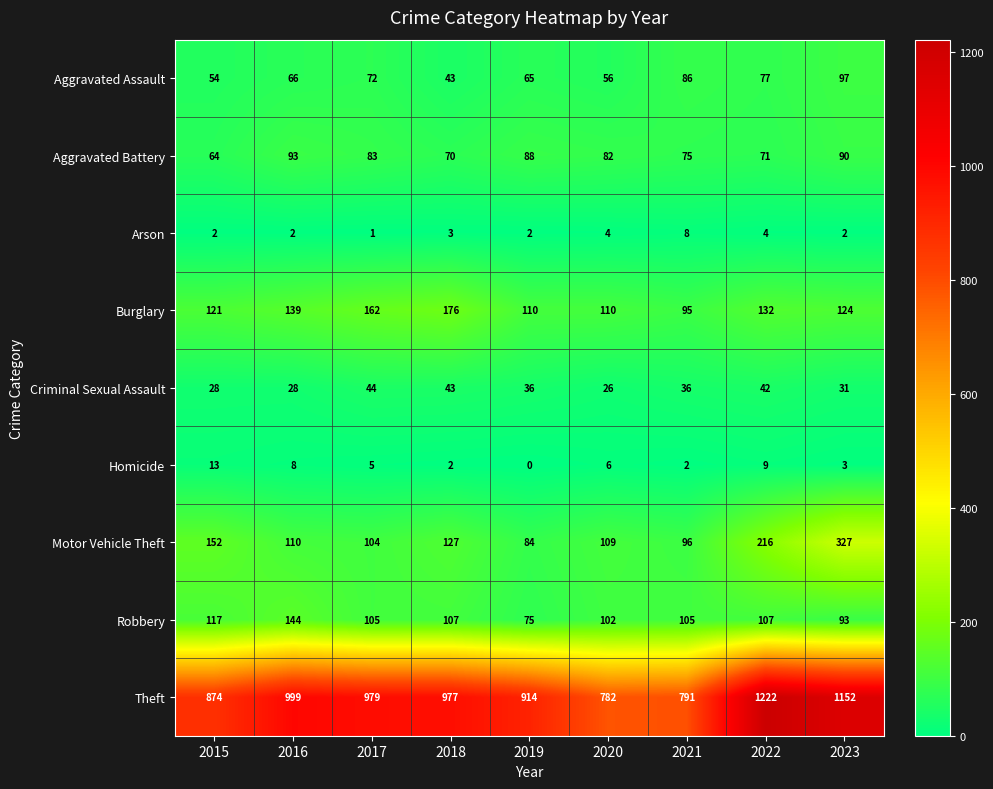

At which category does the chart reach its minimum across all series?

2019